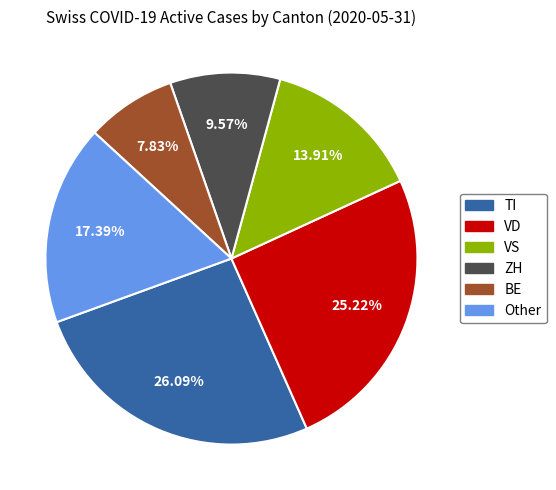

Is there a majority slice in this chart?

No